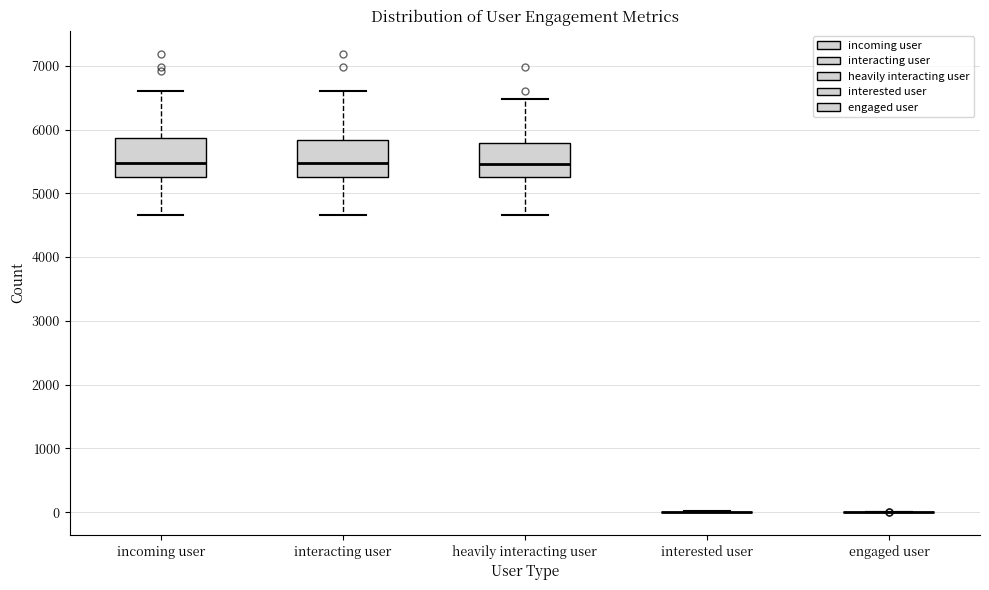

Reading left to right, read every box against the y-axis: the position of its median line, the range the box covers, and the ends of its whiskers. The values are not printed on the chart, so give them approximately, as read against the axis.

incoming user: median 5500, box 5300 to 5900, whiskers 4700 to 6600
interacting user: median 5500, box 5300 to 5800, whiskers 4700 to 6600
heavily interacting user: median 5500, box 5300 to 5800, whiskers 4700 to 6500
interested user: box collapsed to a line at 0, whiskers 0 to 0
engaged user: box collapsed to a line at 0, whiskers 0 to 0